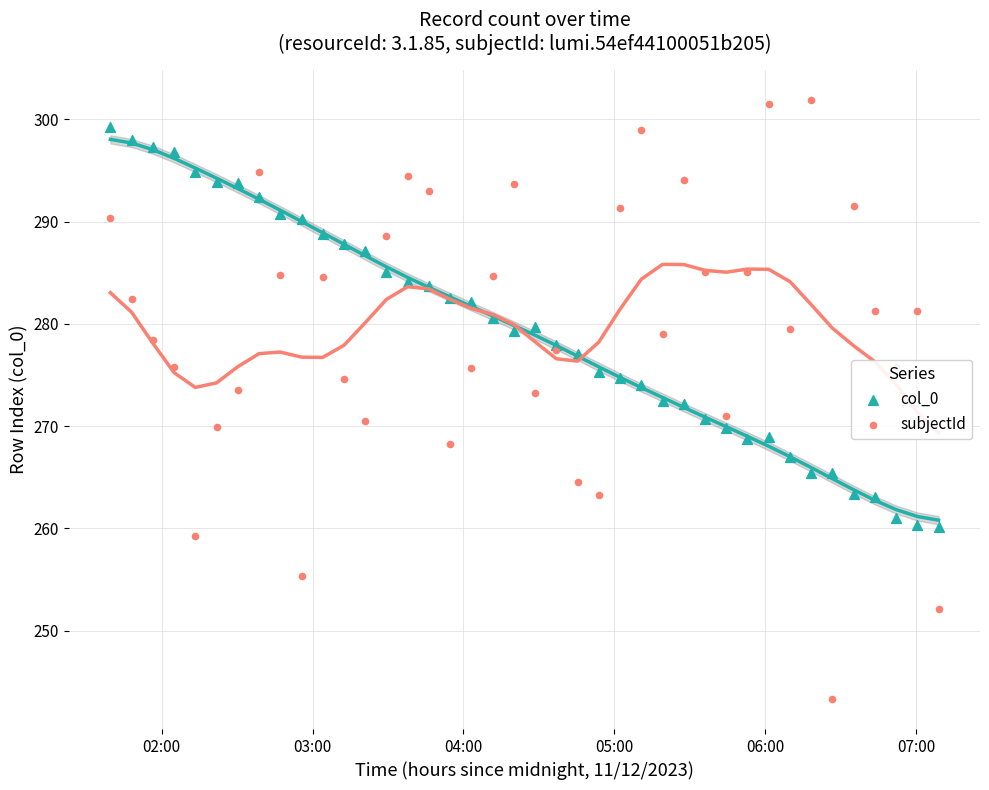

Is the value of col_0 at 9 greater than the value of subjectId at 07:00?

Yes